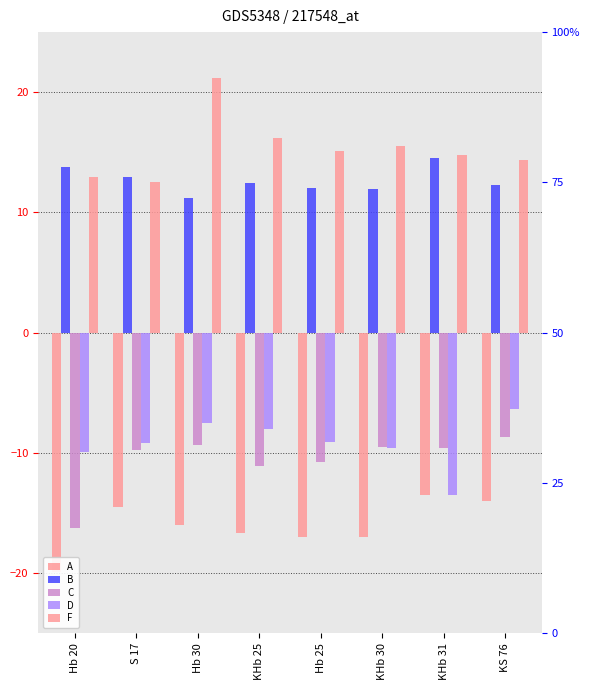

What is the total value across all series at KHb 31?

-7.2